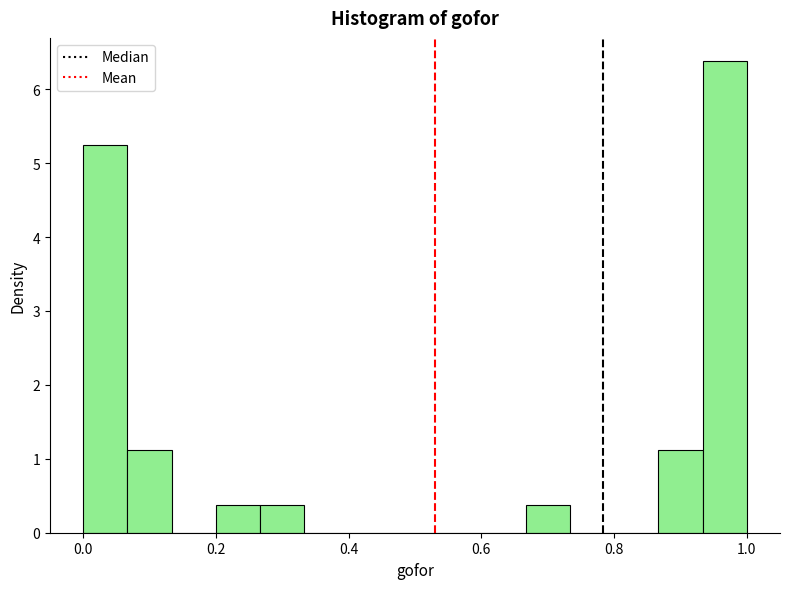

Around what value on the x-axis is the tallest bar? Give the approximate position of its centre, as read against the axis.

0.96